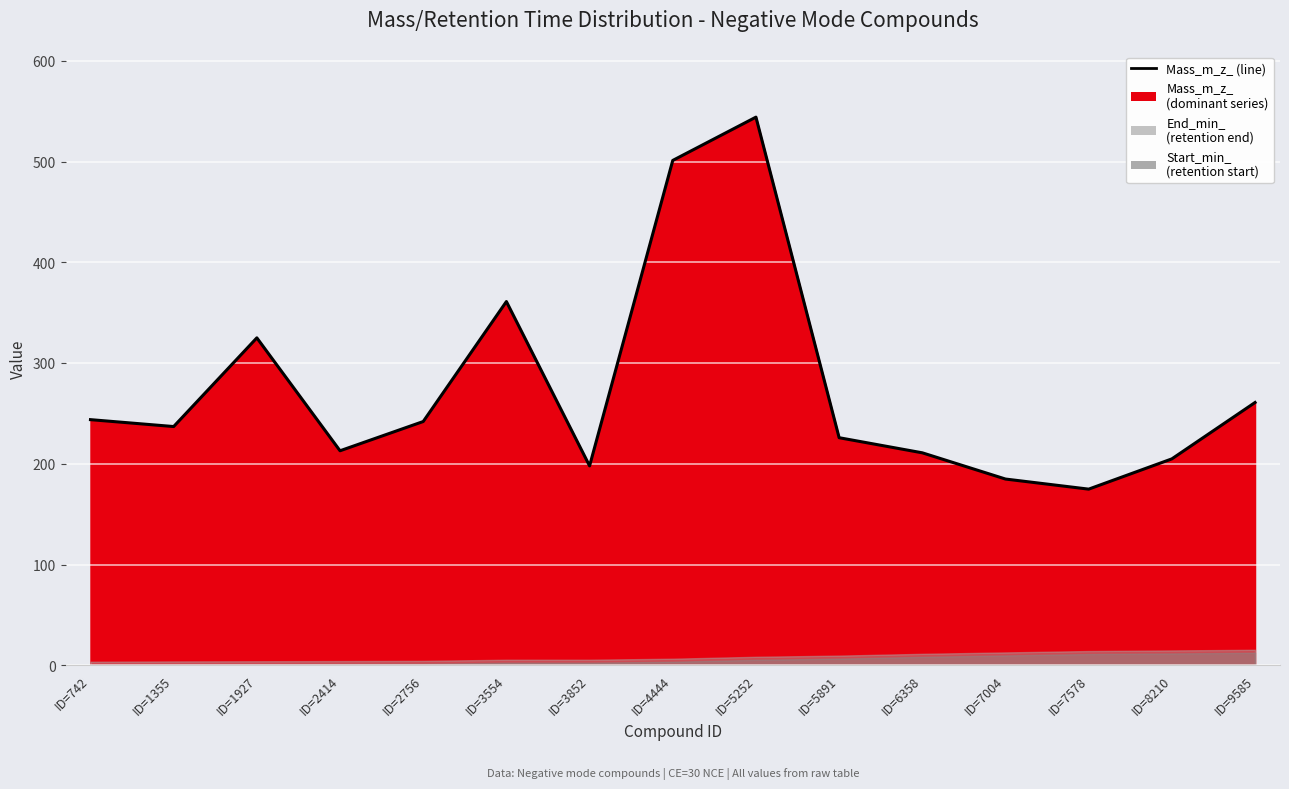

The value at ID=6358 is 211.1. True or false?

True